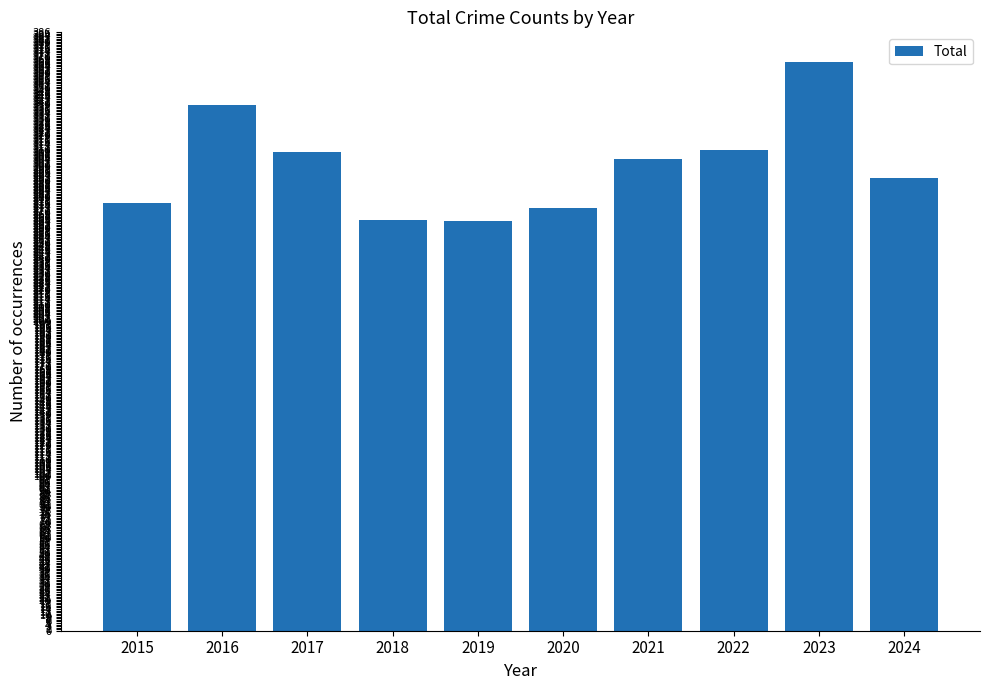

What is the greatest value displayed?

367